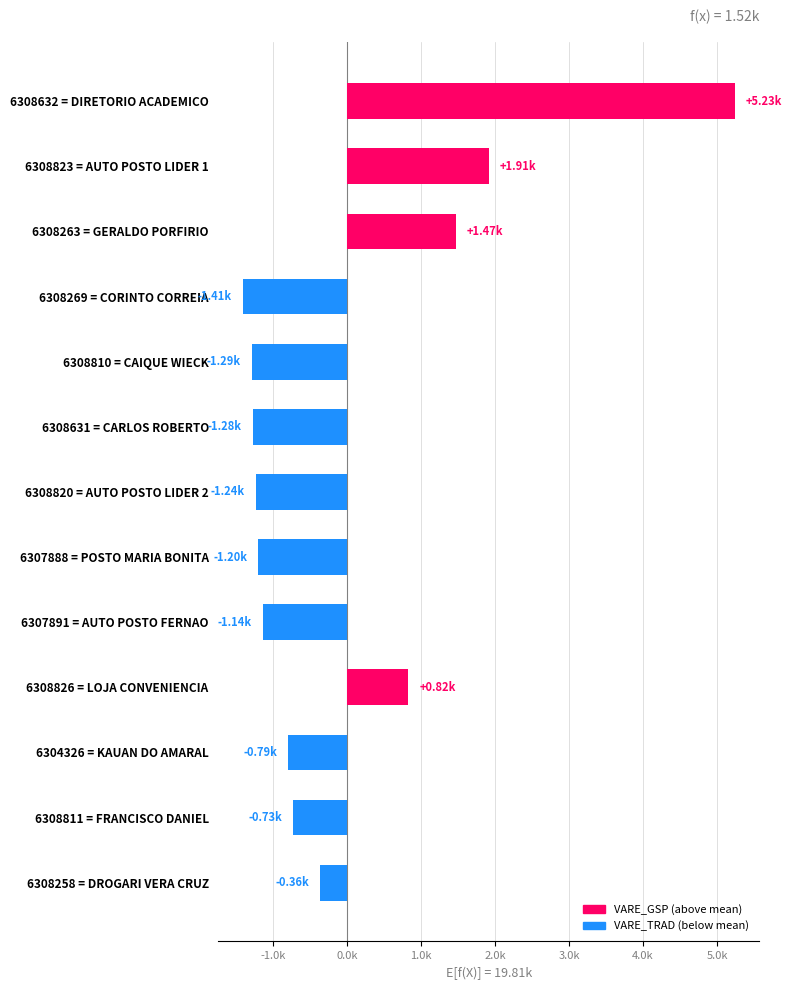

Rank the categories by value from highest to lowest.

DIRETORIO ACADEMICO, AUTO POSTO LIDER 1, GERALDO PORFIRIO, LOJA CONVENIENCIA, DROGARI VERA CRUZ, FRANCISCO DANIEL, KAUAN DO AMARAL, AUTO POSTO FERNAO, POSTO MARIA BONITA, AUTO POSTO LIDER 2, CARLOS ROBERTO, CAIQUE WIECK, CORINTO CORREIA